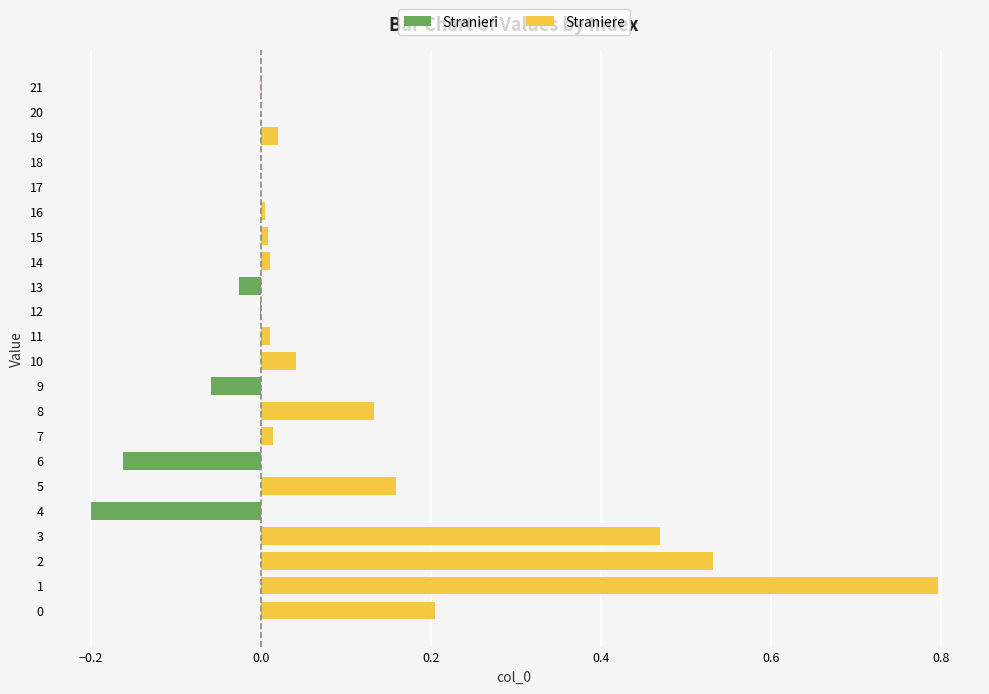

Count the number of categories in the chart.

22